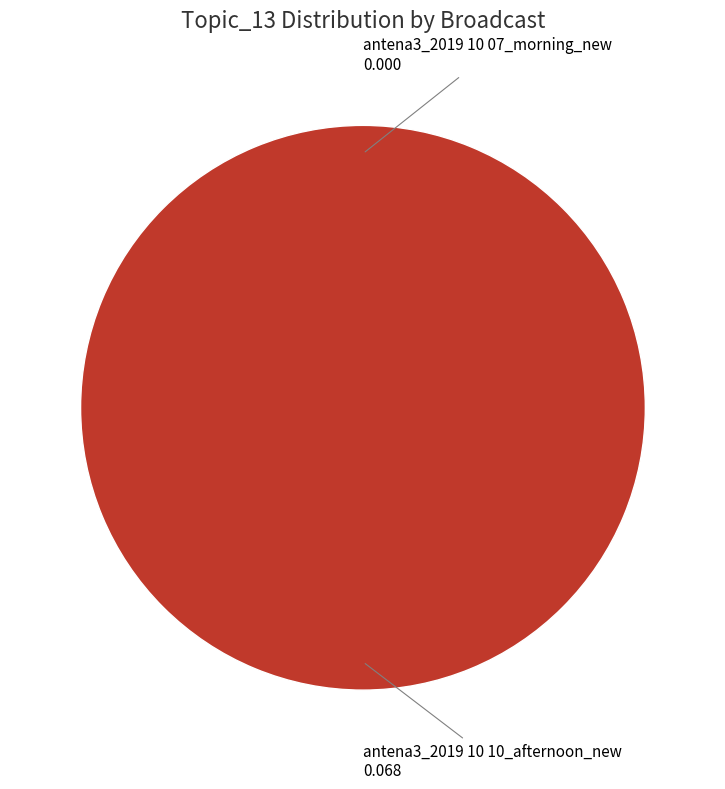

What is the smallest slice in the pie chart?

antena3_2019 10 07_morning_new